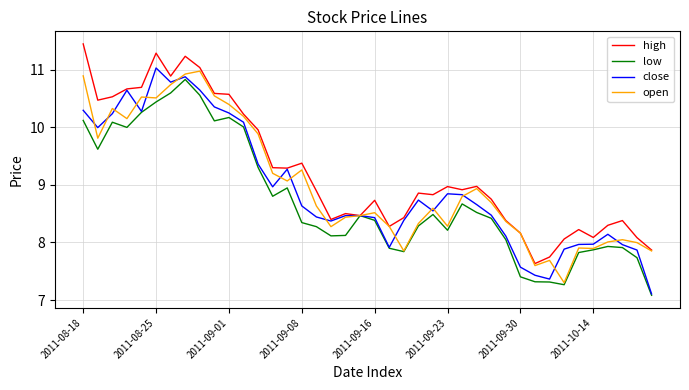

Which series has the largest total across all categories?

high